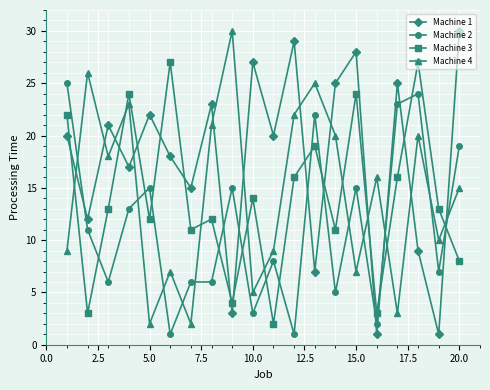

True or false: Machine 2 has more than 0 points higher than both neighbors.

True